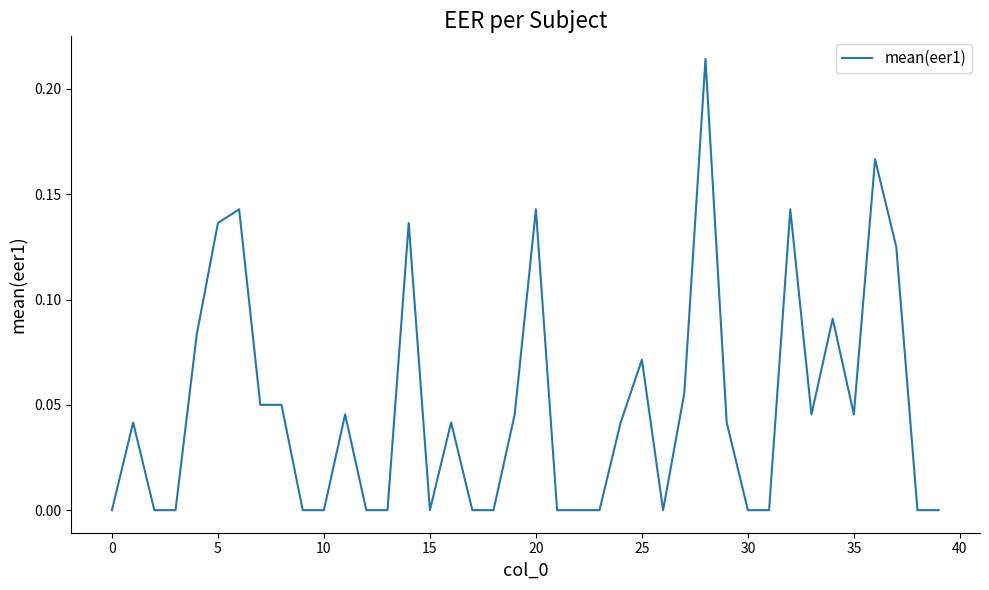

What is the difference between the second highest and second lowest values?

0.2